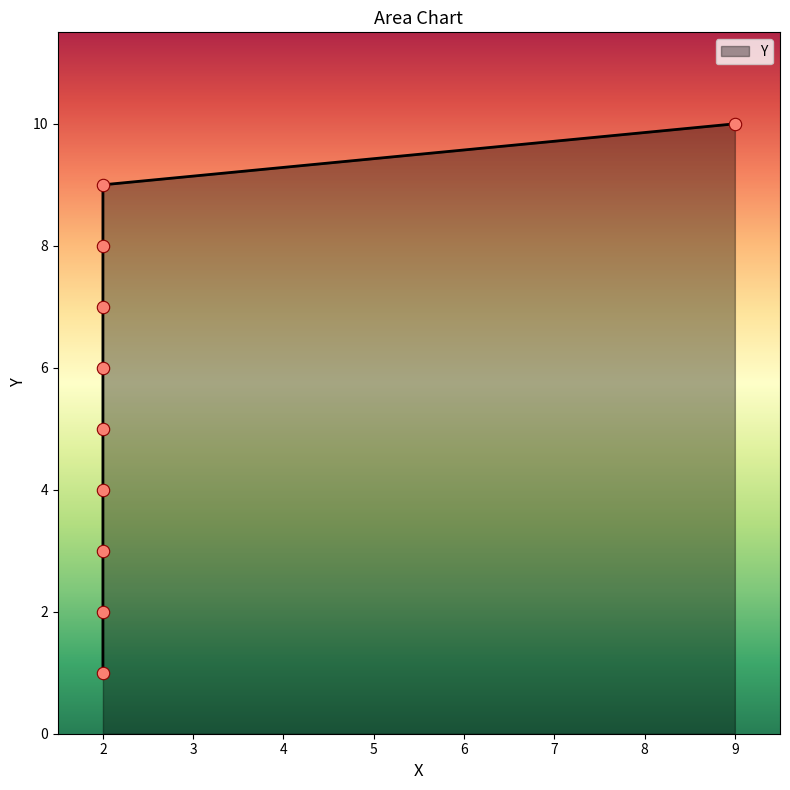

Approximately how many times larger is the value at 2 compared to 2?

9.0